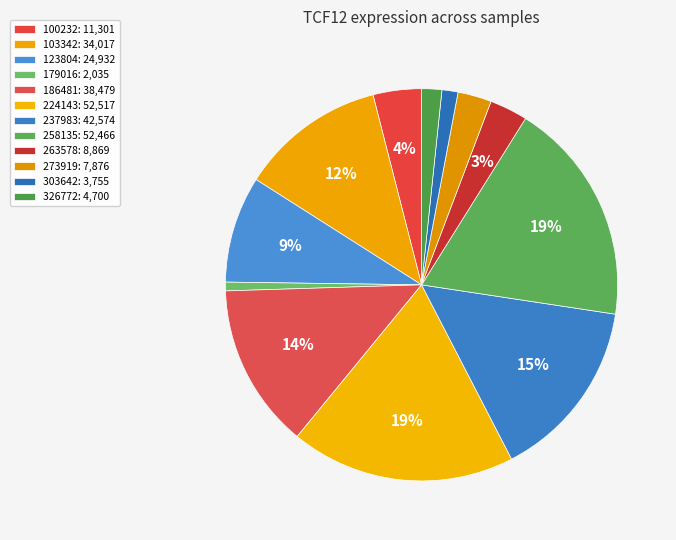

Does any single category account for the majority?

No